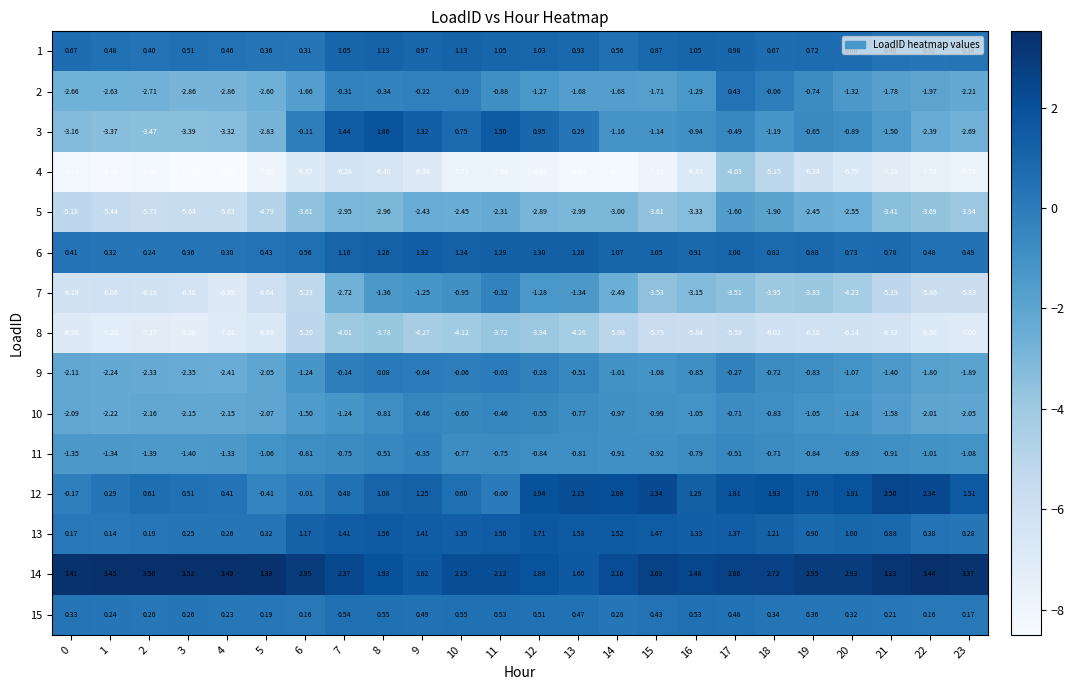

Is the value of 8 at 14 greater than the value of 1 at 17?

No